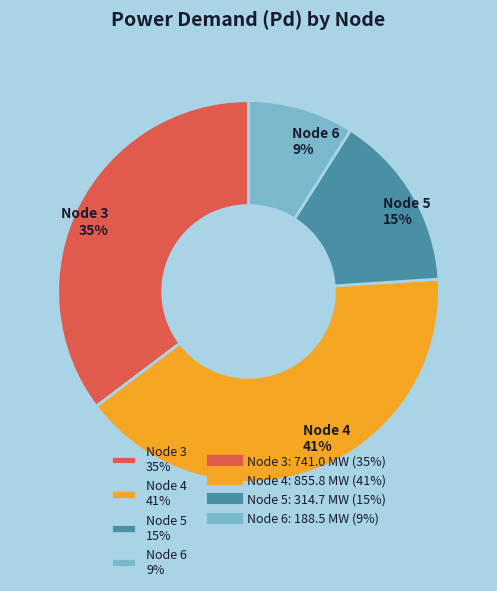

Between Node 4 and Node 6, which is larger?

Node 4